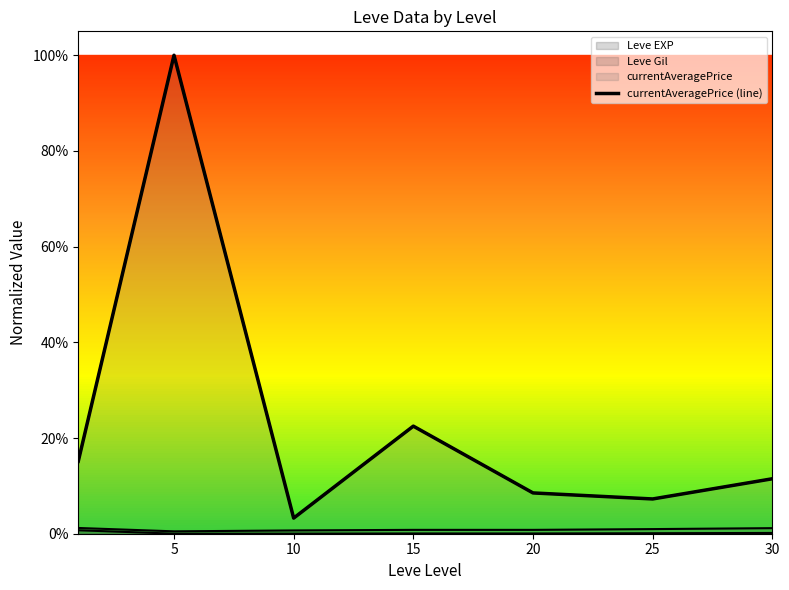

Which label corresponds to the smallest value in the chart?

10